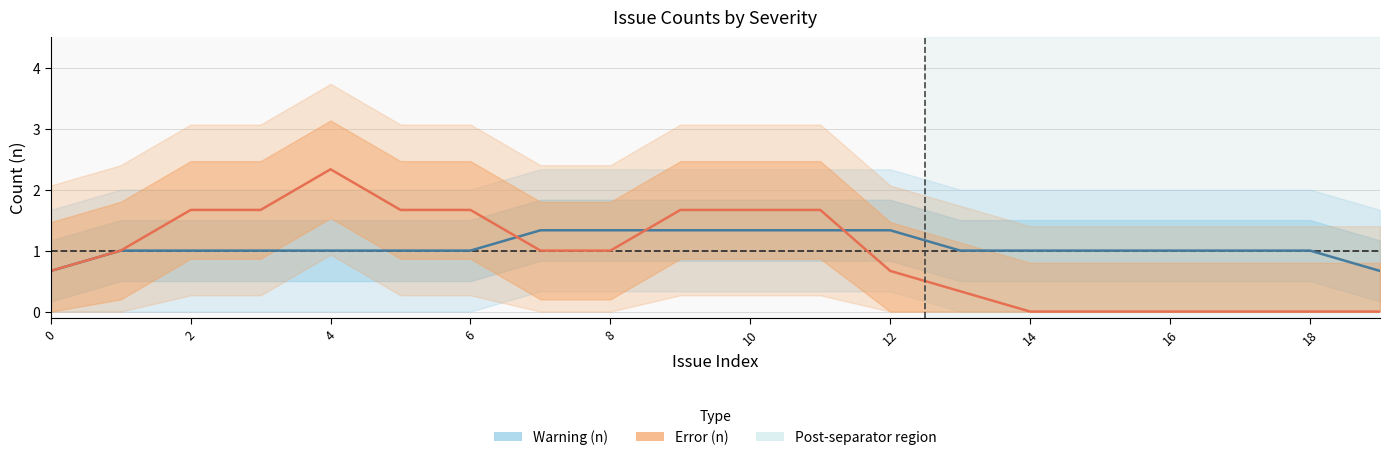

How many times do Error and Warning cross each other?

3